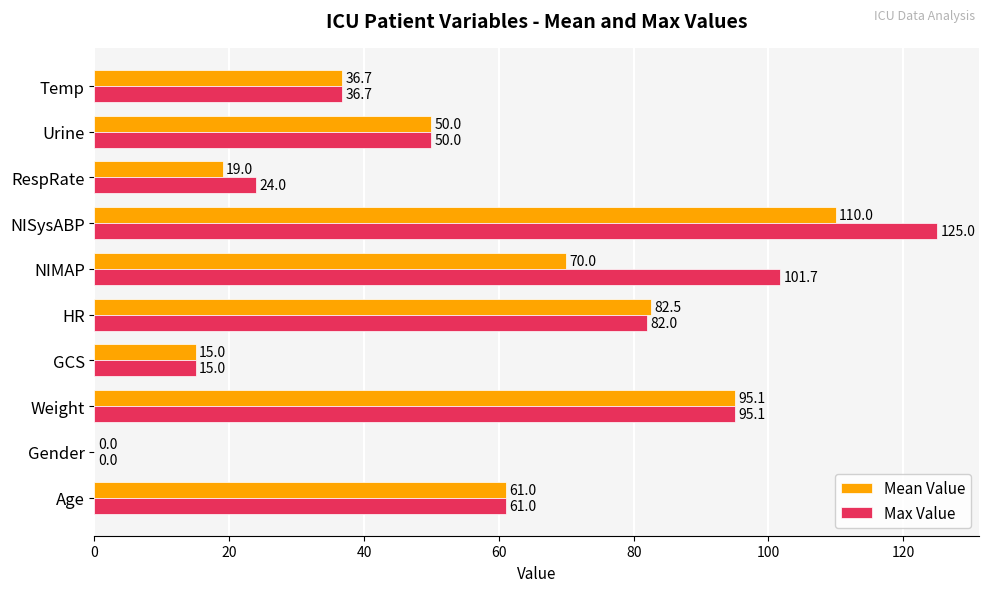

What is the highest value of the Max Value series?

125.0